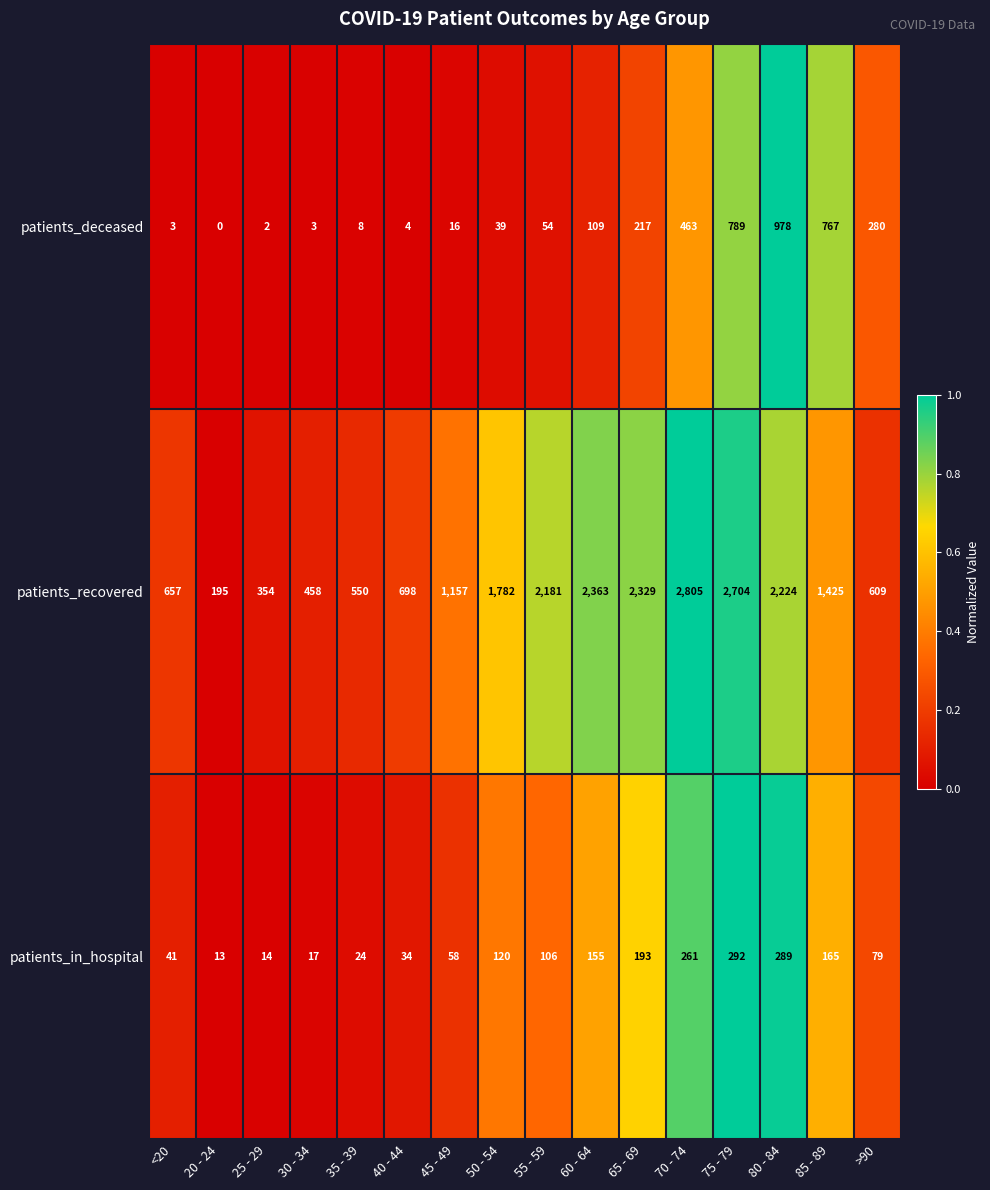

At which category does the chart reach its minimum across all series?

20 - 24